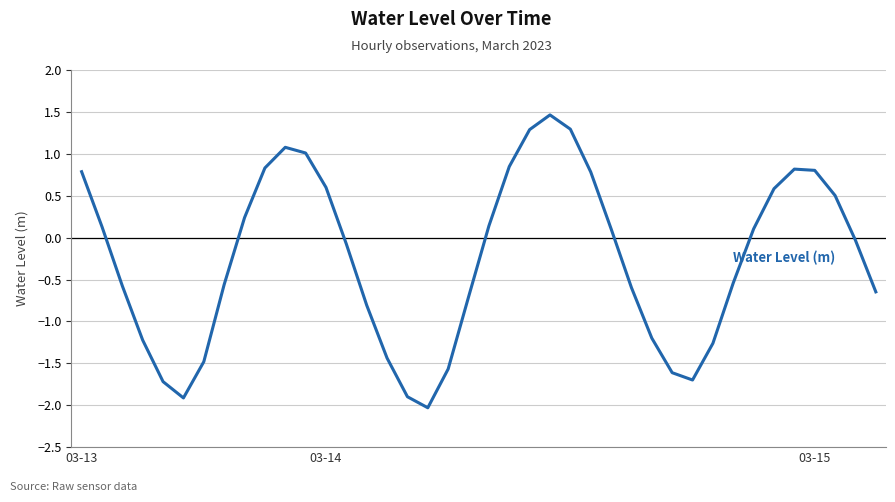

Is this an area chart (filled region under the line)?

No